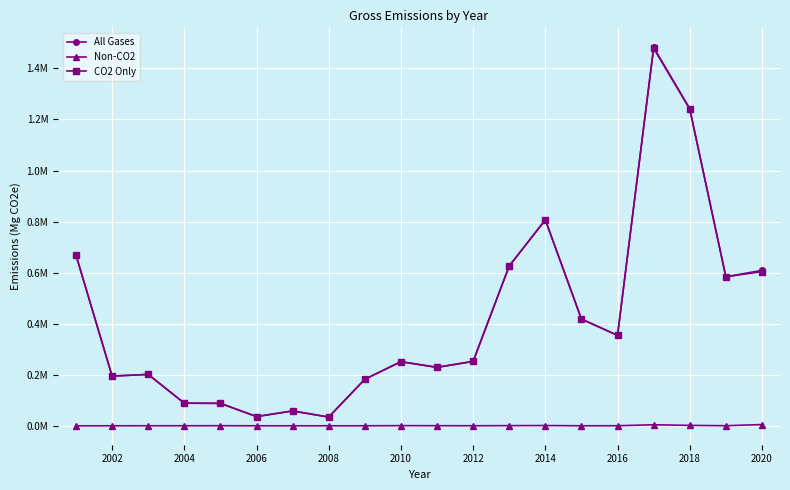

What are all the series names shown in the legend?

All Gases, Non-CO2, CO2 Only